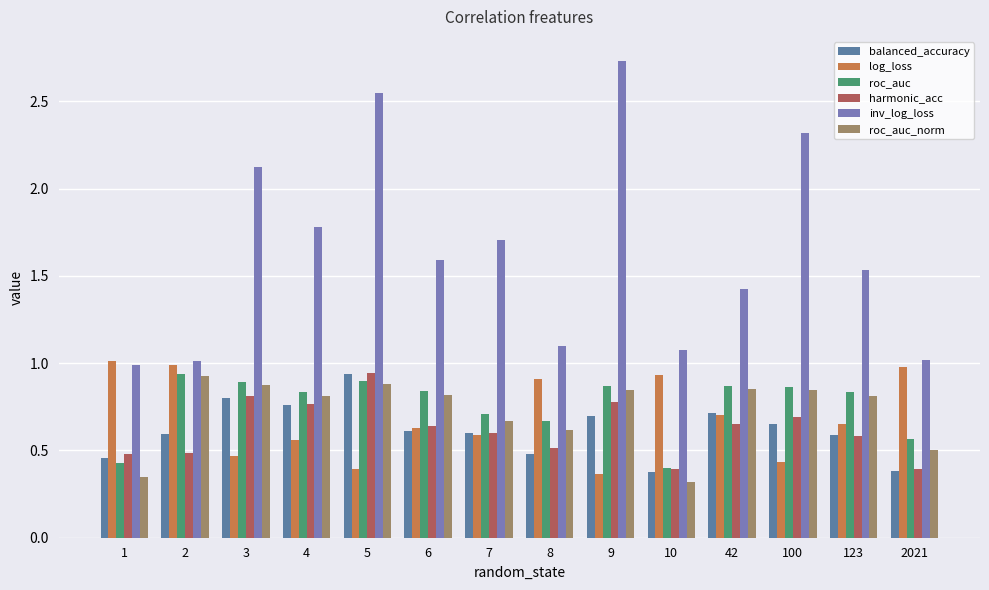

What is the sum of all log_loss values?

9.6